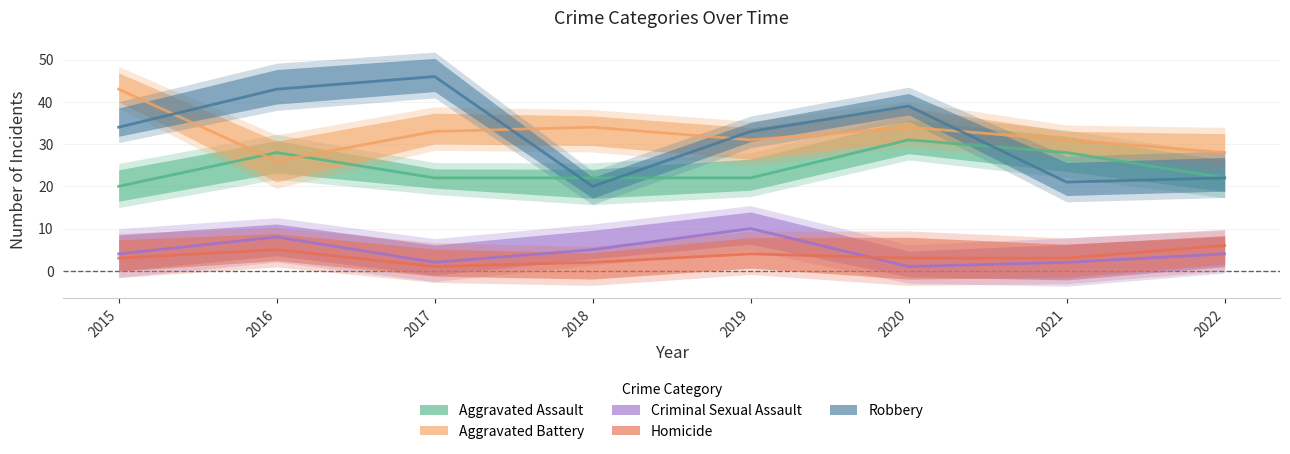

What is the difference between the maximum and minimum values in the Criminal Sexual Assault series?

9